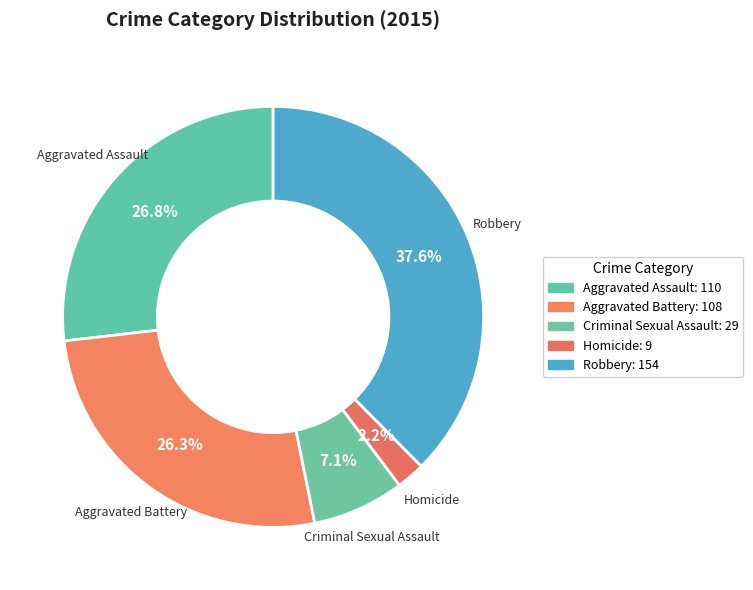

True or false: Aggravated Battery accounts for 26% of the total.

True